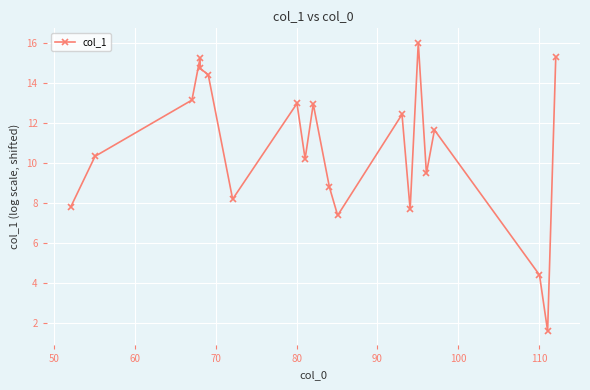

What is the maximum value shown in the chart?

16.0